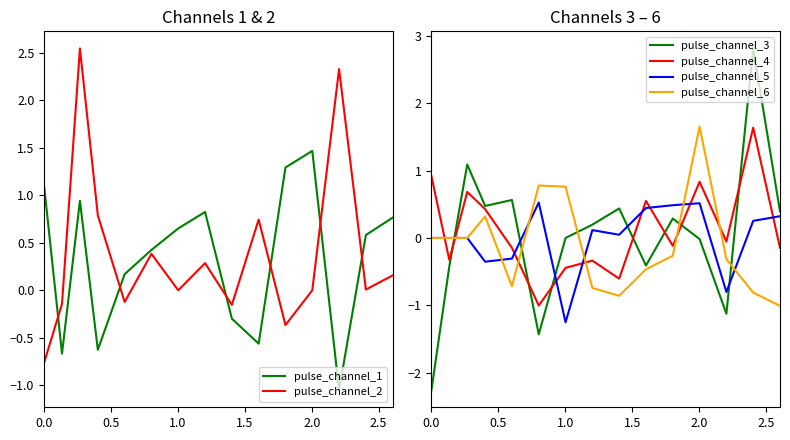

What is the minimum value for pulse_channel_3?

-2.3